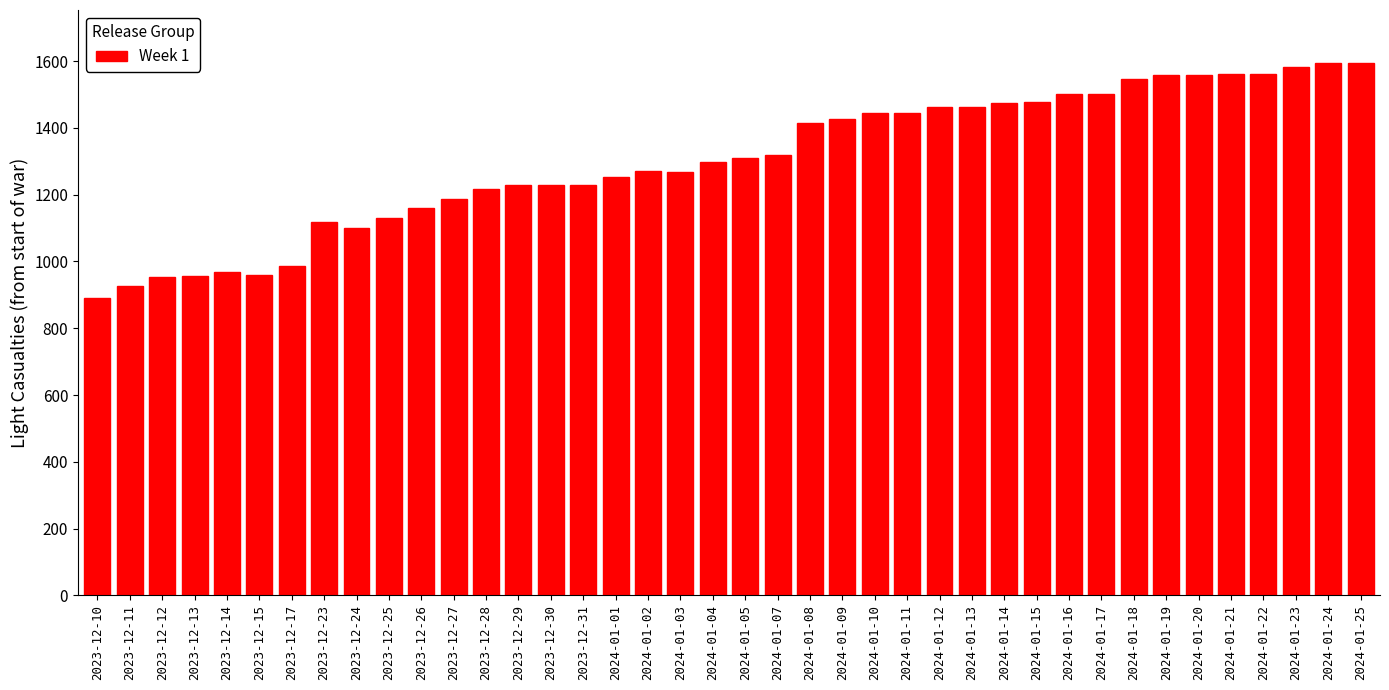

What is the value of the 13th bar from the left?

1217